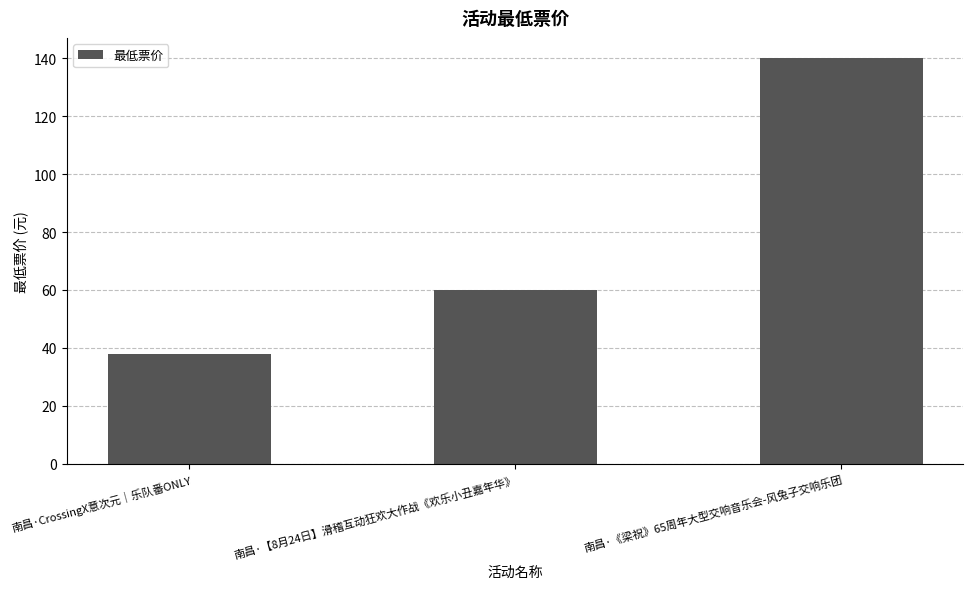

How many bars are there in total?

3